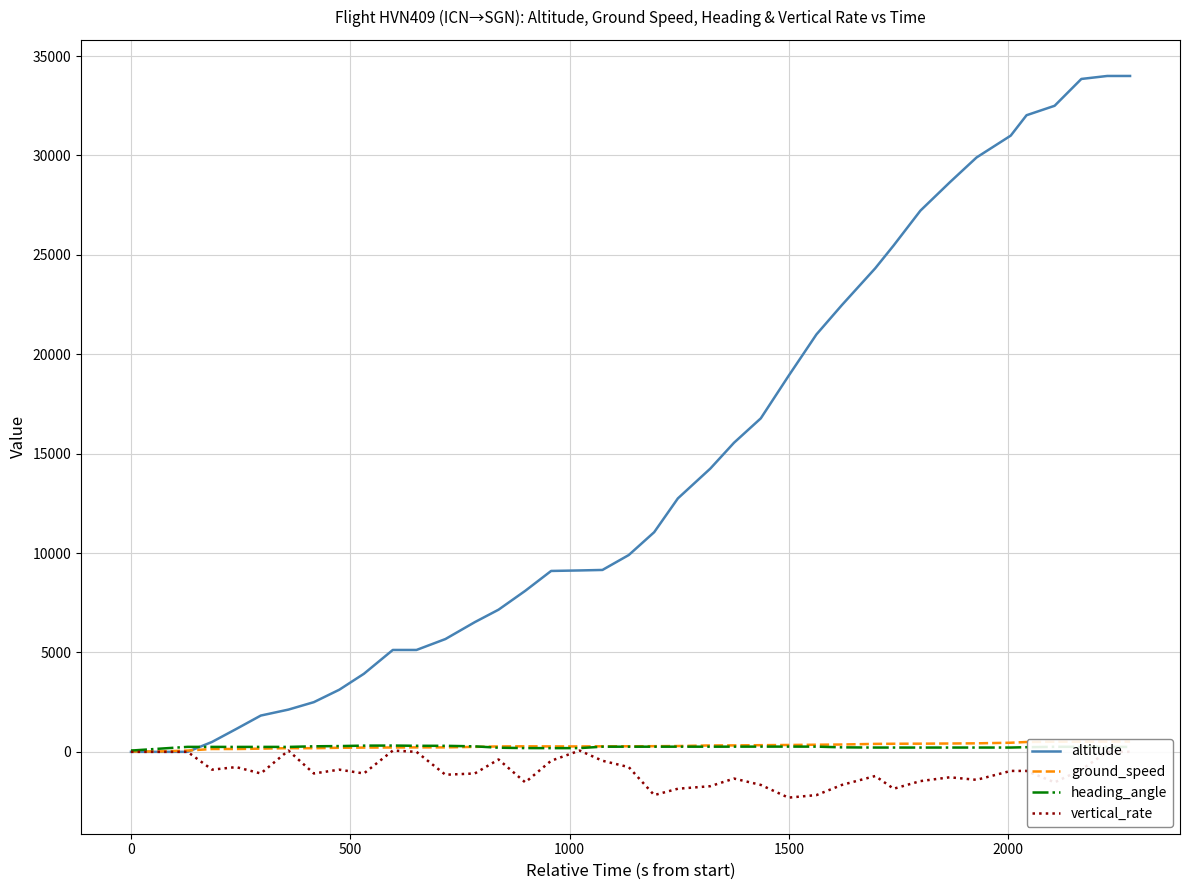

True or false: altitude has more than 2 points higher than both neighbors.

False